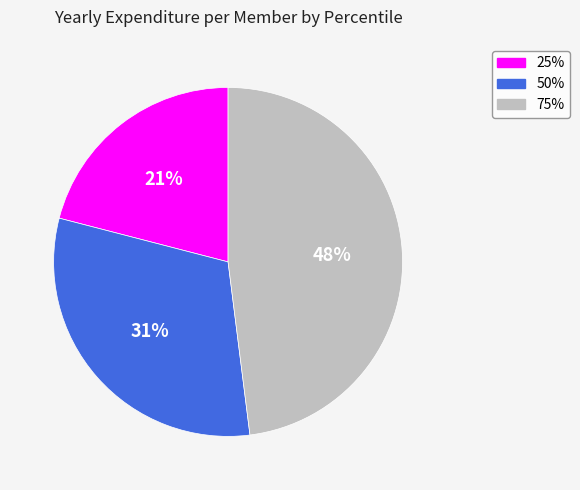

Is the sum of 75% and 50% greater than half?

Yes